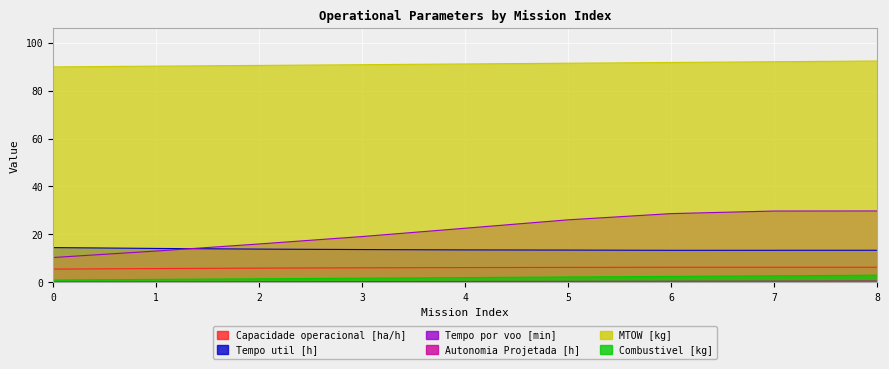

True or false: Combustivel [kg] has a value of 1.2 at 1.

True